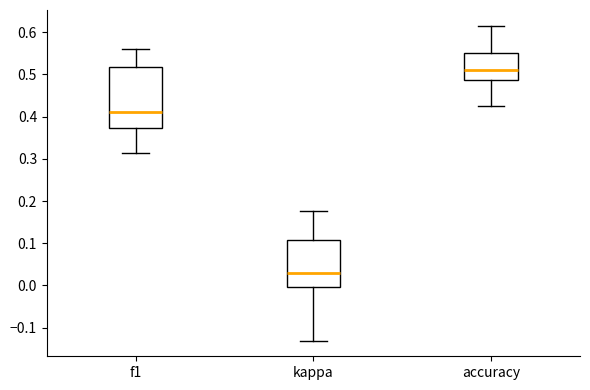

Reading left to right, transcribe this box plot: for each box, give where its median line is, the range the box spans, and where its two whiskers end, as read against the y-axis. The values are not printed on the chart, so give them approximately, as read against the axis.

f1: median 0.41, box 0.37 to 0.52, whiskers 0.31 to 0.56
kappa: median 0.03, box 0.00 to 0.11, whiskers -0.13 to 0.18
accuracy: median 0.51, box 0.49 to 0.55, whiskers 0.43 to 0.62